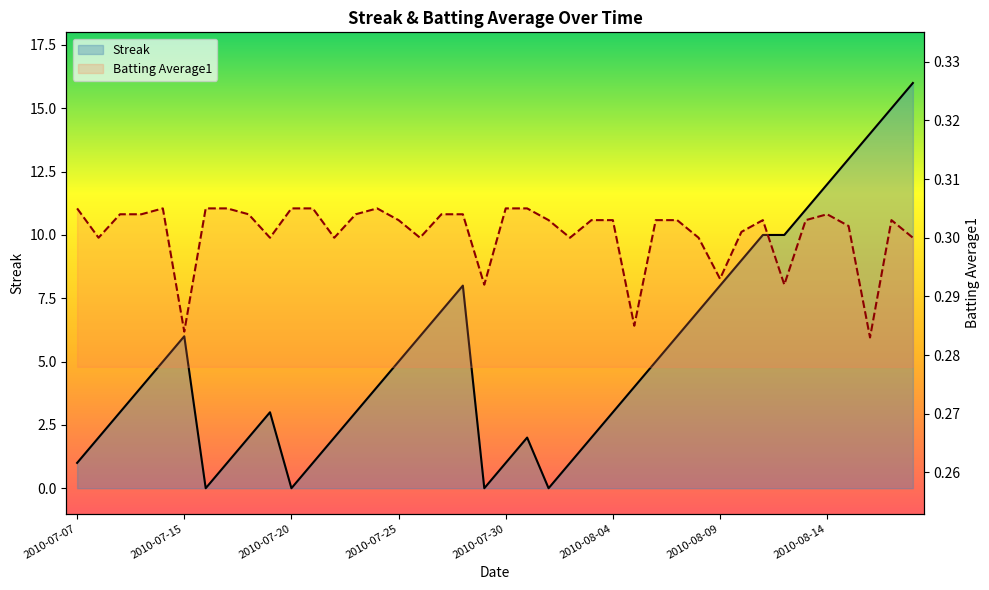

How many lines are shown in the chart?

2